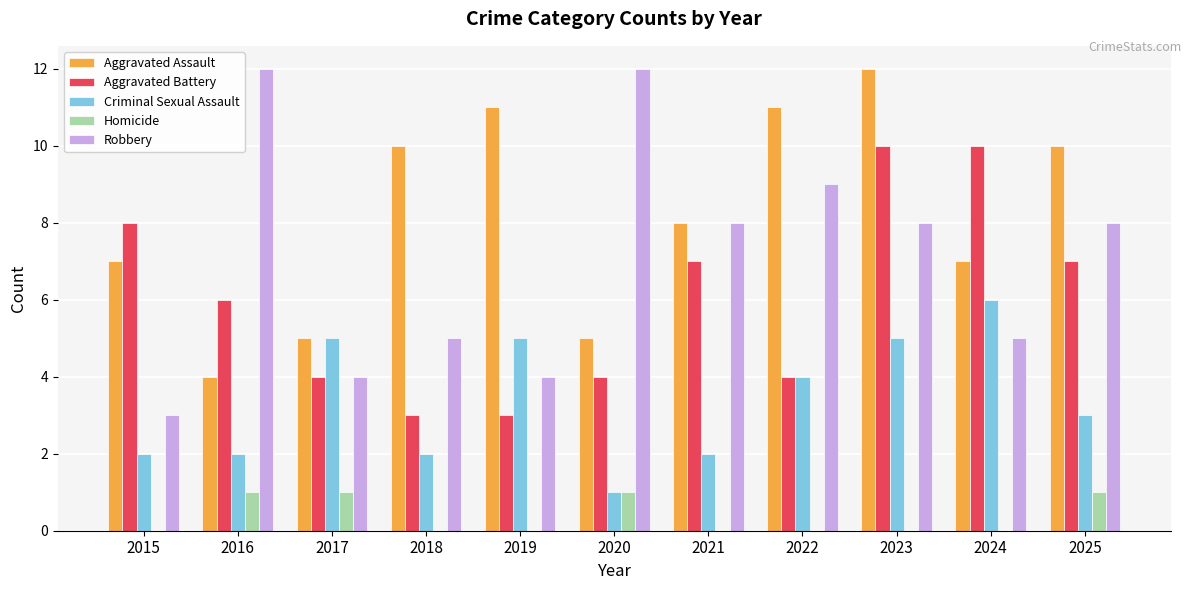

What is the sum of the Aggravated Battery values at 2019 and 2021?

10